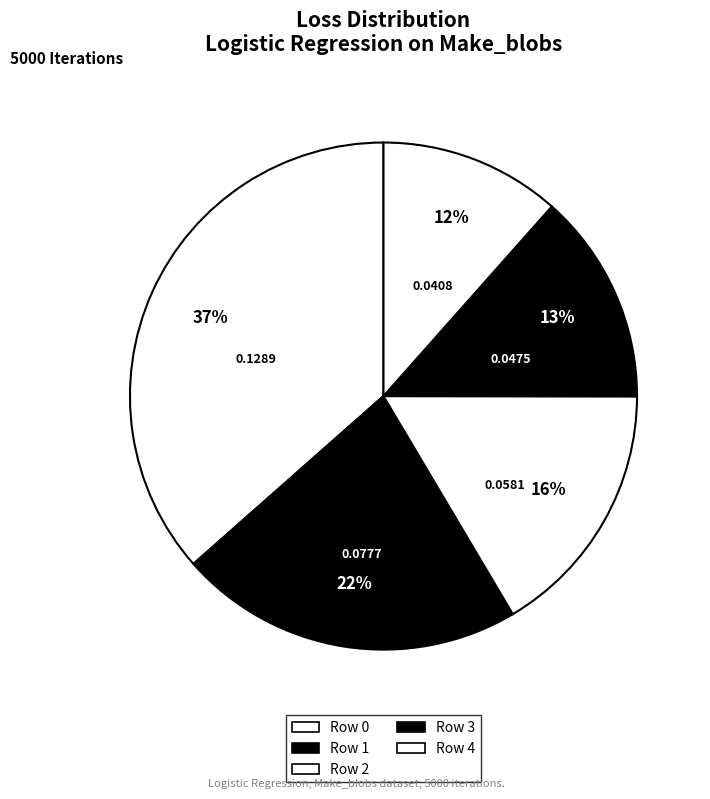

How many segments does this pie chart have?

5